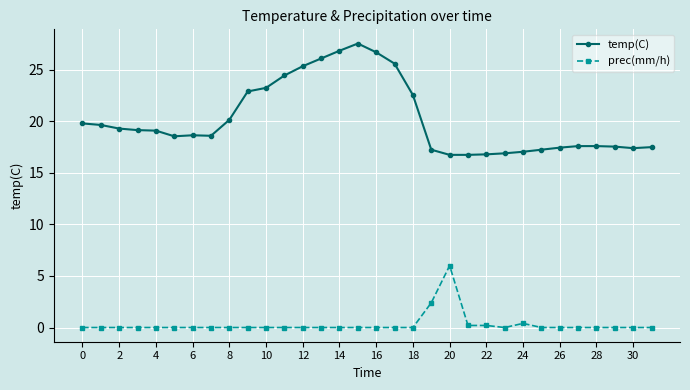

True or false: temp(C) has more than 0 points higher than both neighbors.

True